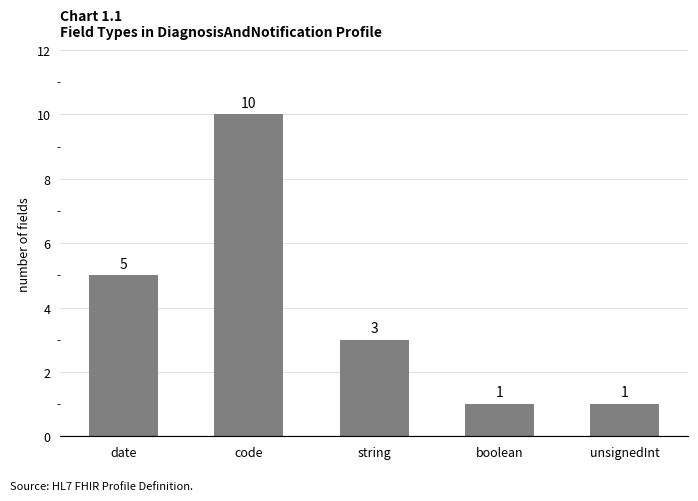

The value at code is 18. True or false?

False